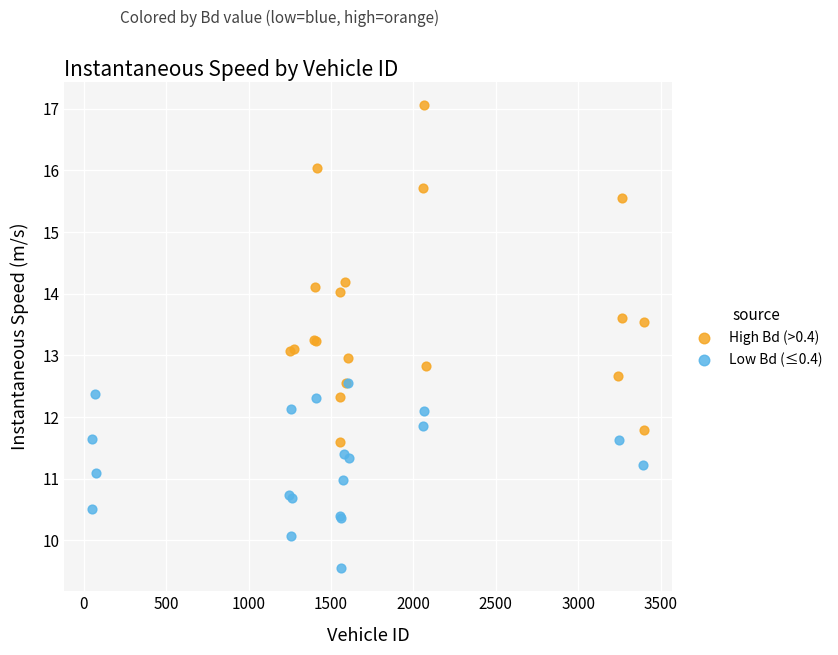

What are all the series names shown in the legend?

High Bd (>0.4), Low Bd (≤0.4)